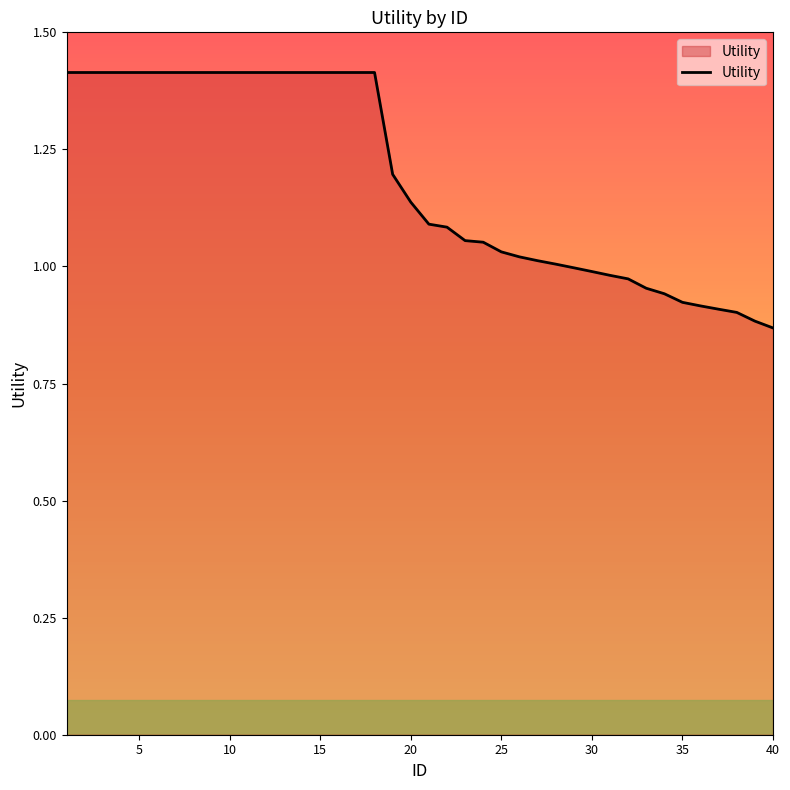

What is the maximum value shown in the chart?

1.4